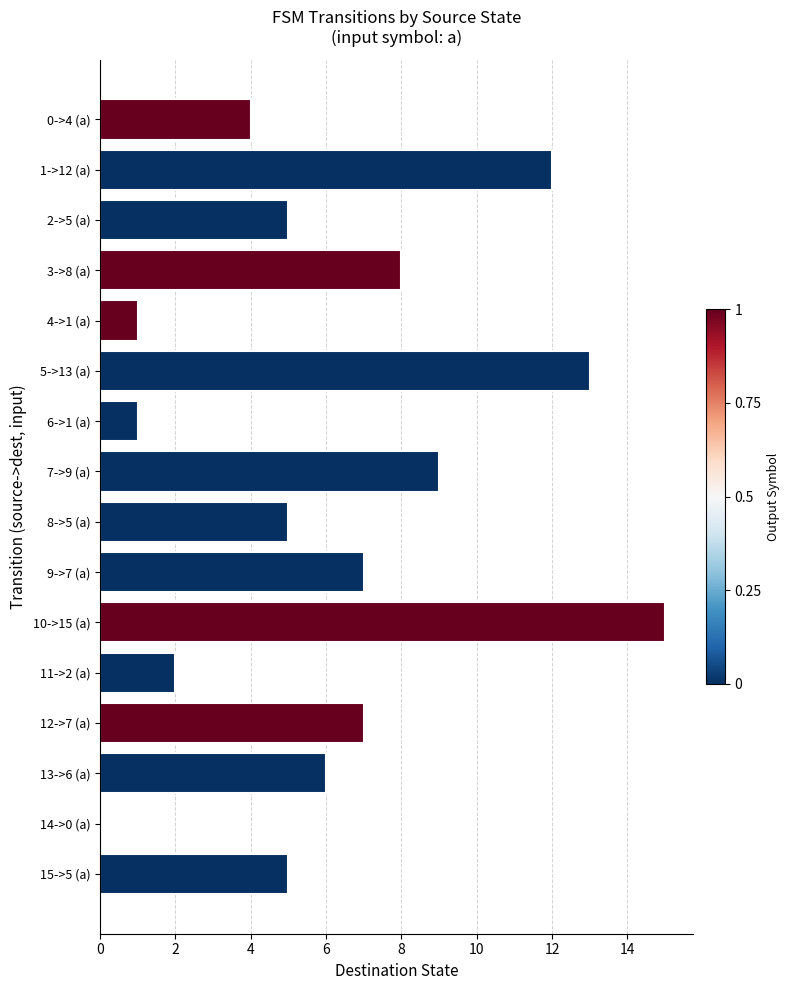

Which category has the highest value across all series?

10->15 (a)